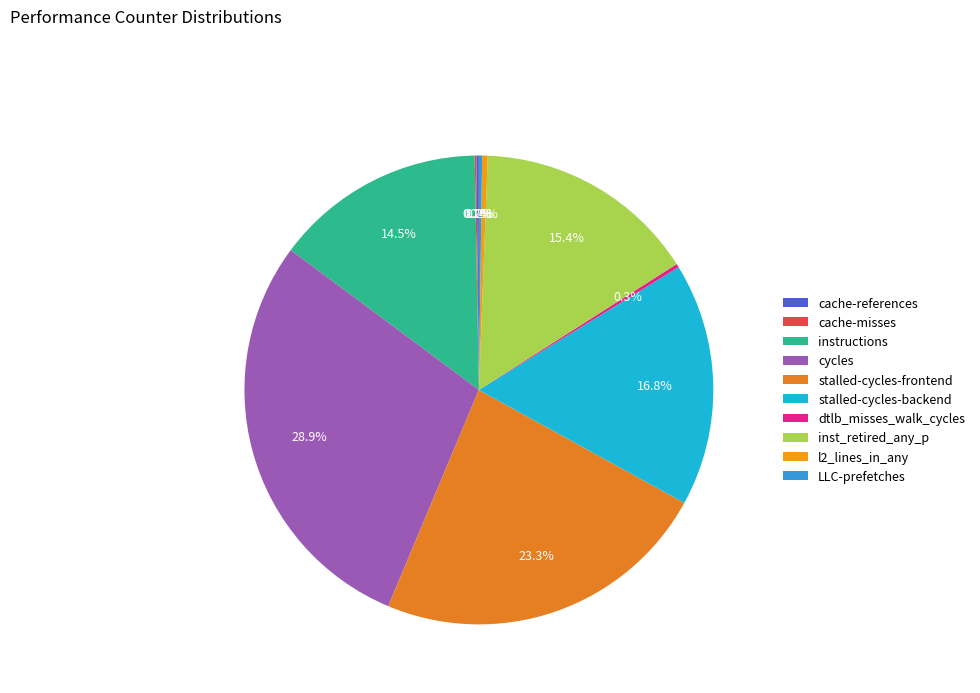

Is there a majority slice in this chart?

No